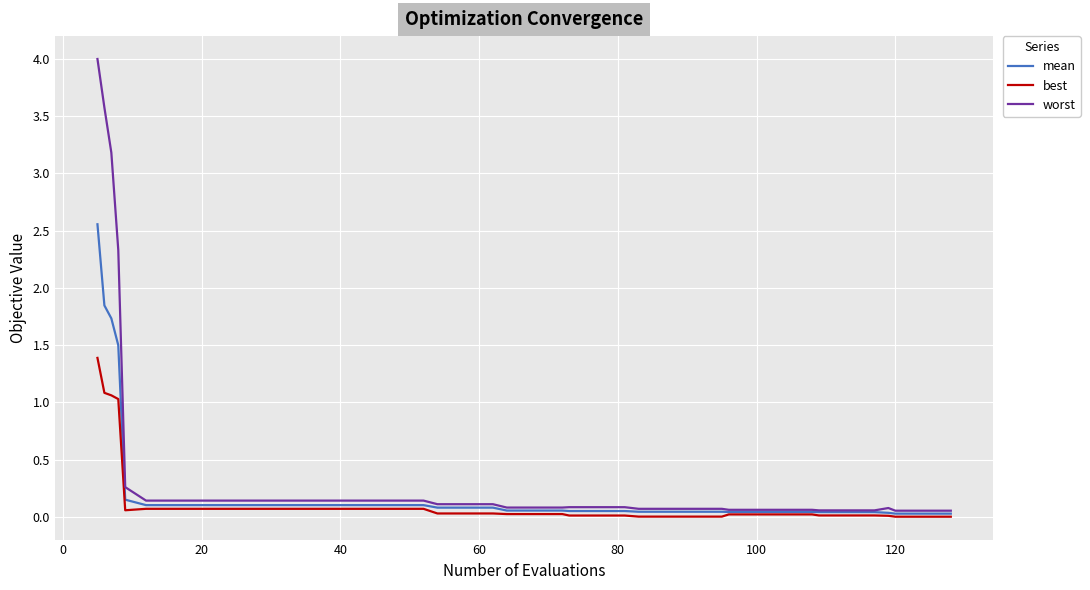

What is the maximum value for mean?

2.6